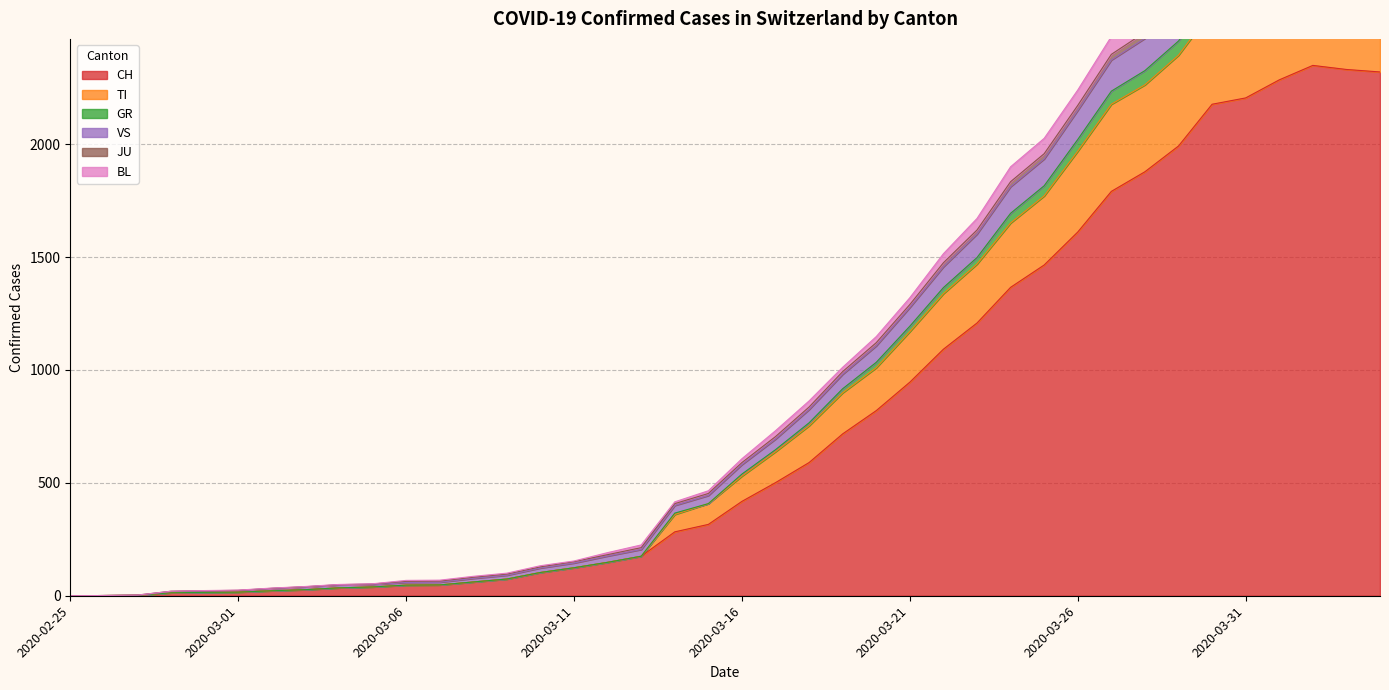

The value of TI at 2020-03-31 is 669. True or false?

False